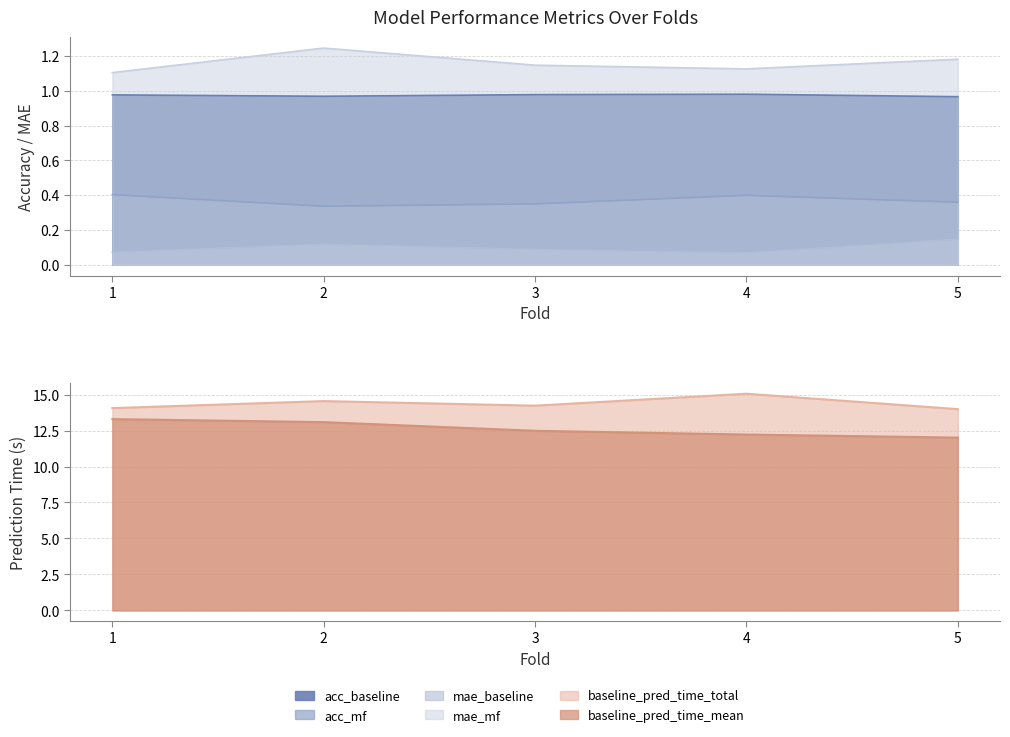

What is the average value of the baseline_pred_time_total series?

14.4